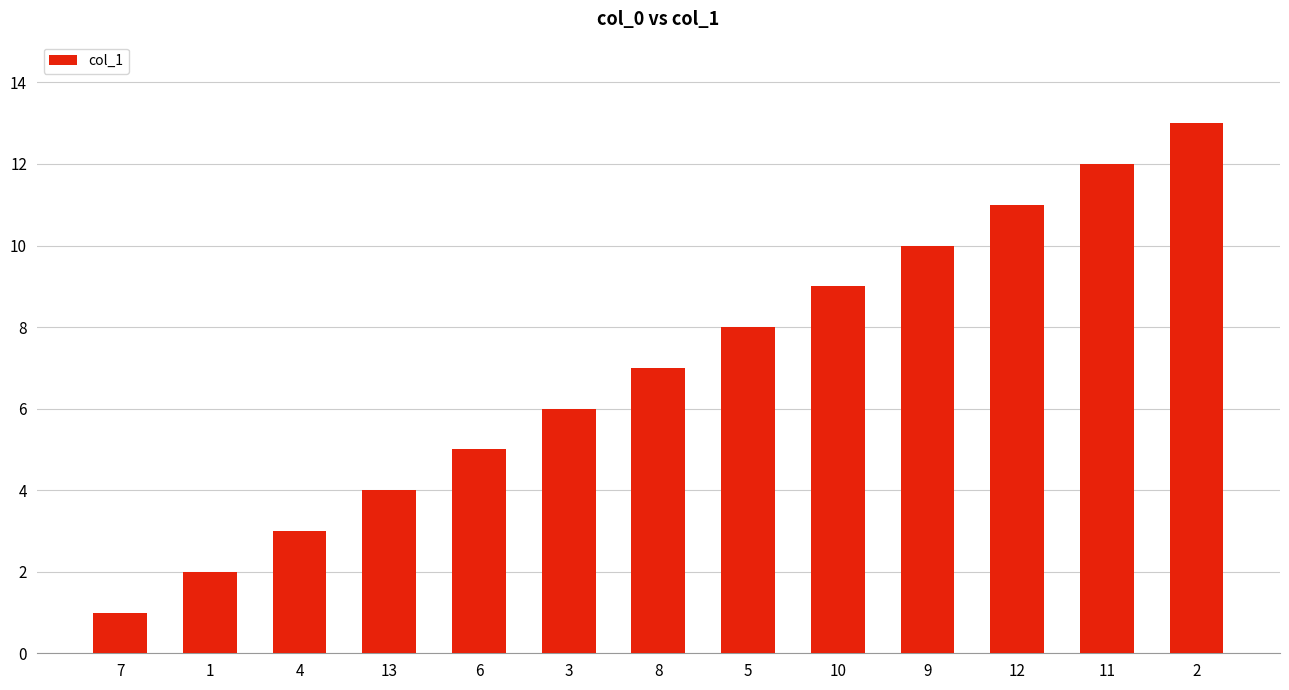

What is the minimum value shown in the chart?

1